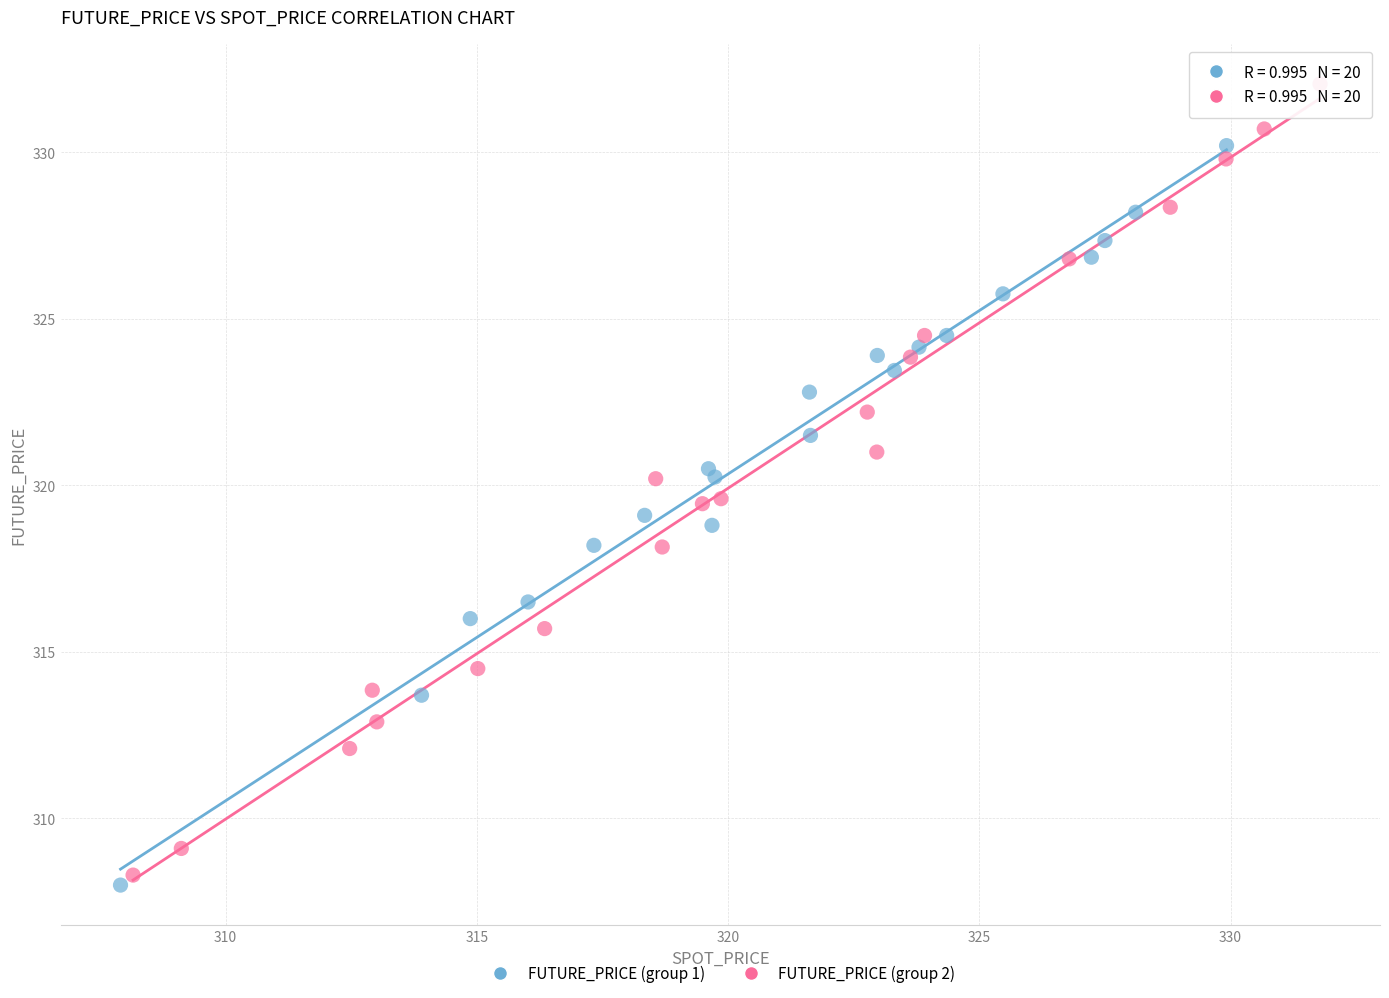

Which series contains the highest Y value?

FUTURE_PRICE (group 2)